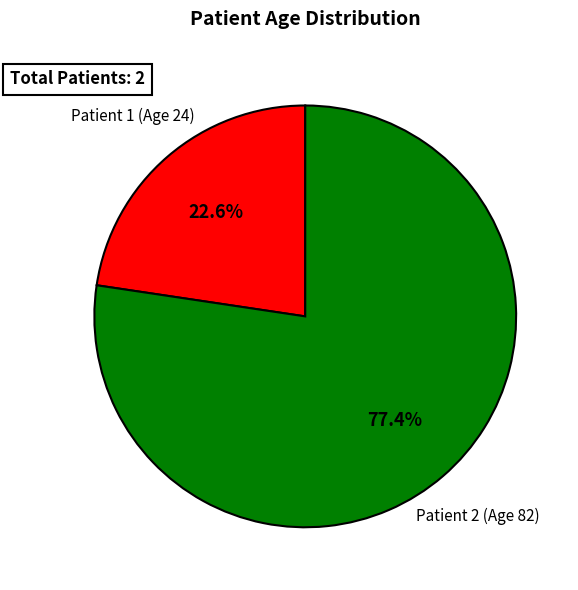

Is it true that Patient 2 (Age 82) is 88% of the pie?

False